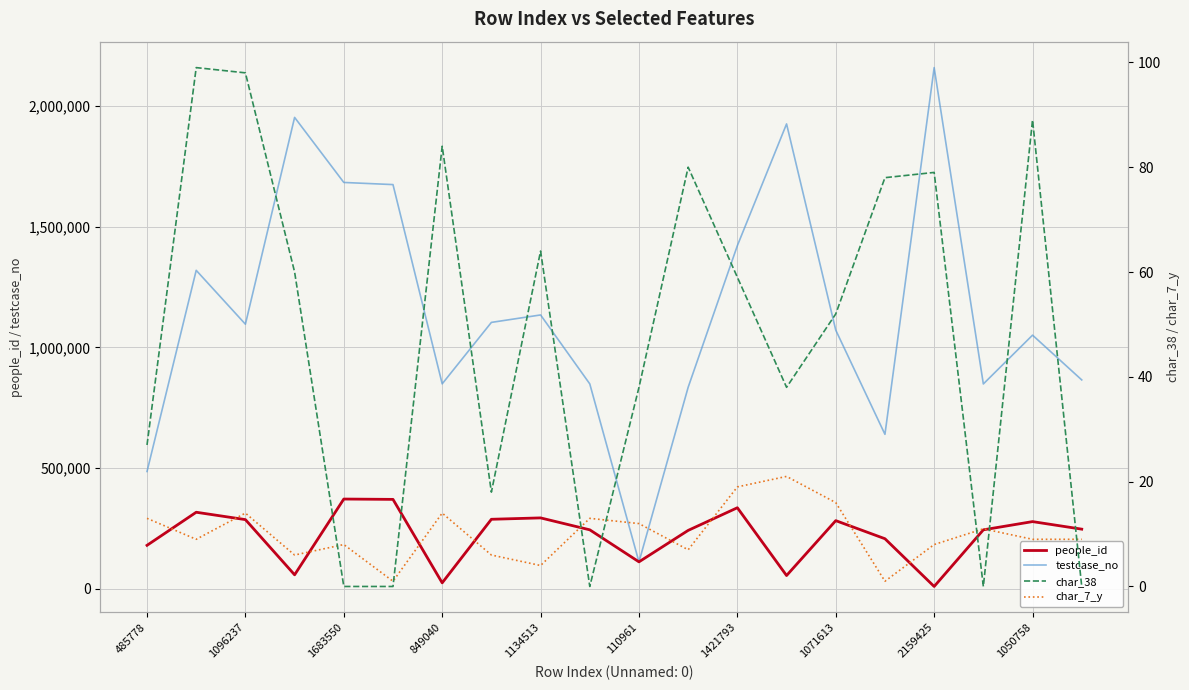

Reading left to right, extract all data points from this chart.

people_id: 179855	316954	286459	57708	371666	370270	24416	287819	293542	244124	111381	241776	335603	54699	282170	207218	9370	244101	278173	246896
testcase_no: 485779	1319344	1096238	1953046	1683551	1674663	849041	1103635	1134514	848855	110962	834949	1421794	1926064	1071614	639867	2159426	848561	1050759	865286
char_38: 27	99	98	60	0	0	84	18	64	0	38	80	59	38	52	78	79	0	89	0
char_7_y: 13	9	14	6	8	1	14	6	4	13	12	7	19	21	16	1	8	11	9	9